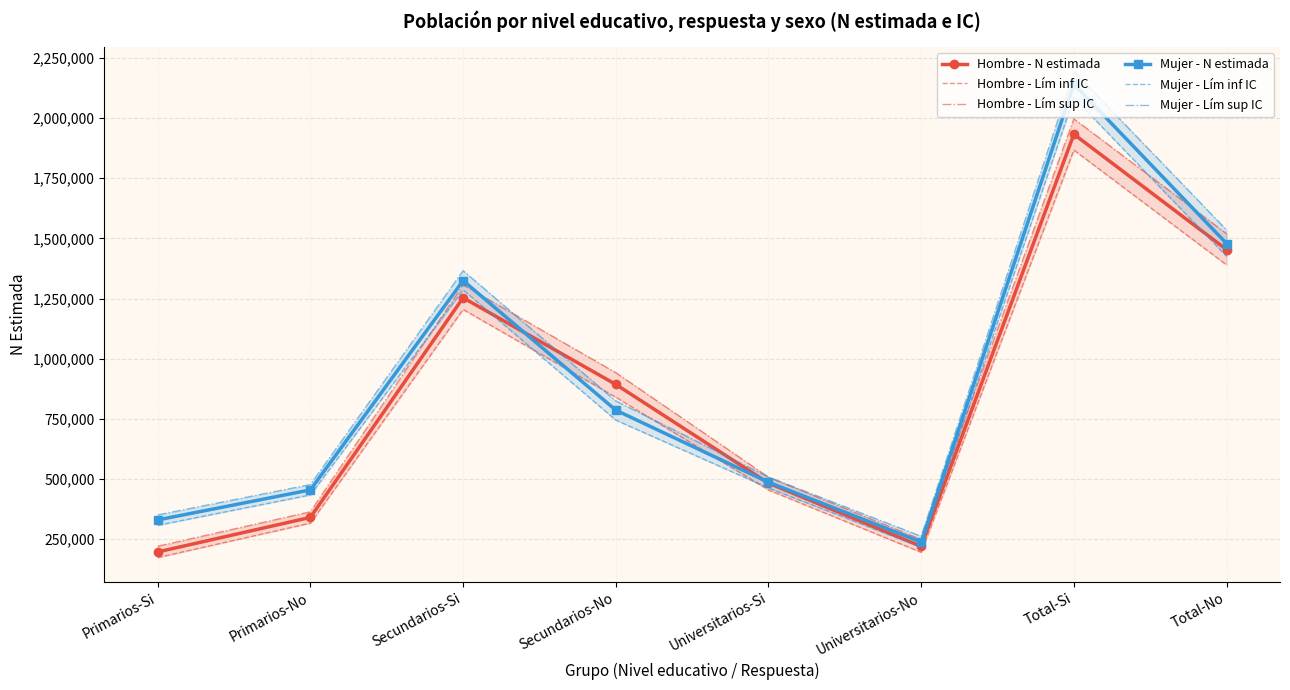

Where is Hombre - N estimada nearest to the value 1064905?

Secundarios-No